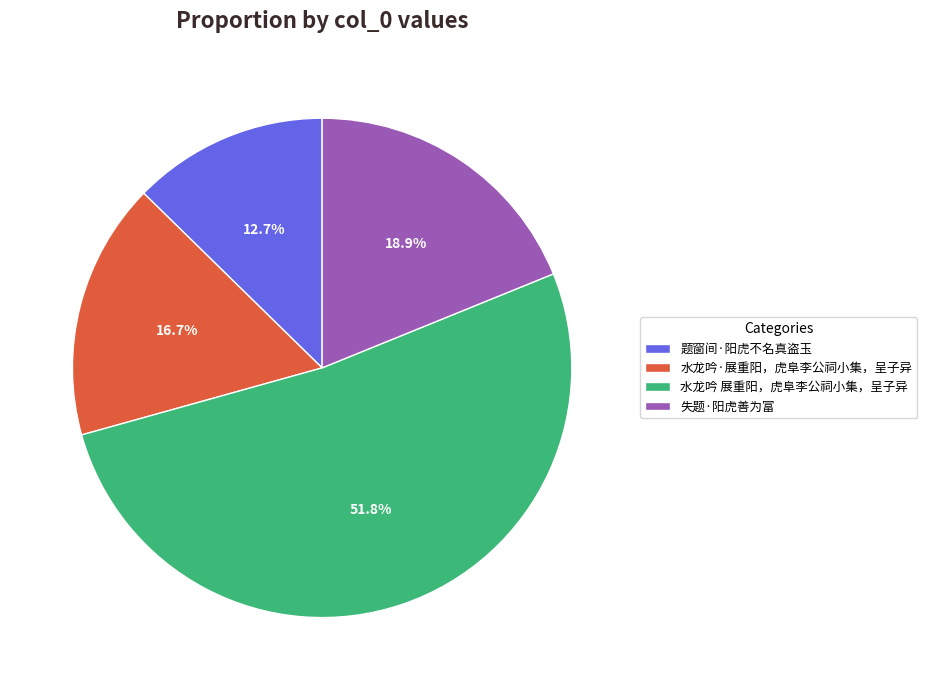

Is it true that 水龙吟·展重阳，虎阜李公祠小集，呈子异 is 11% of the pie?

False